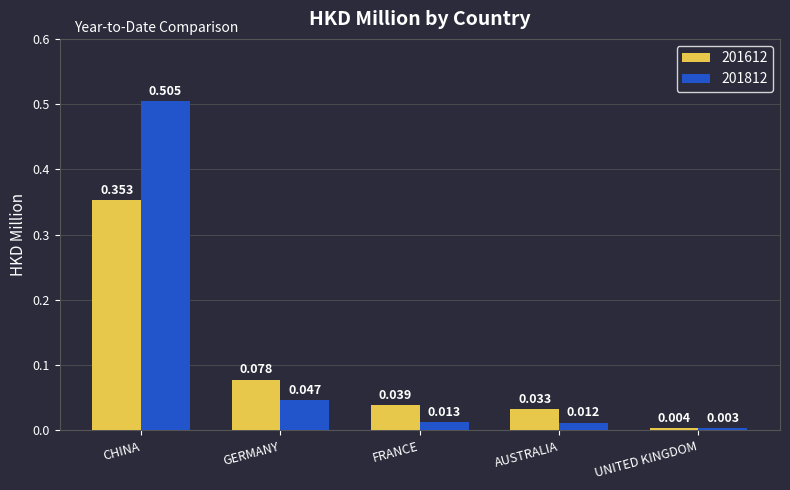

Are the bars grouped side by side (vs. stacked)?

Yes